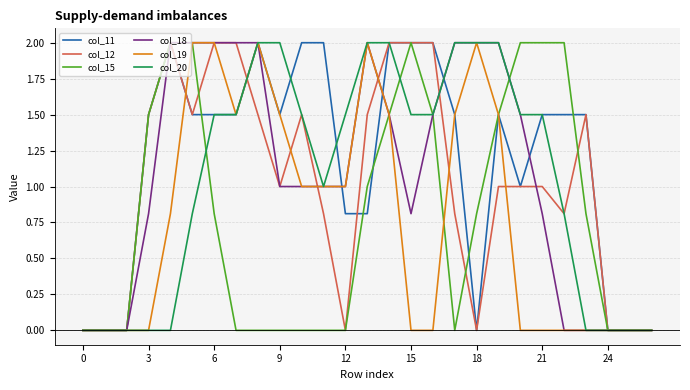

Which series has the largest total across all categories?

col_11